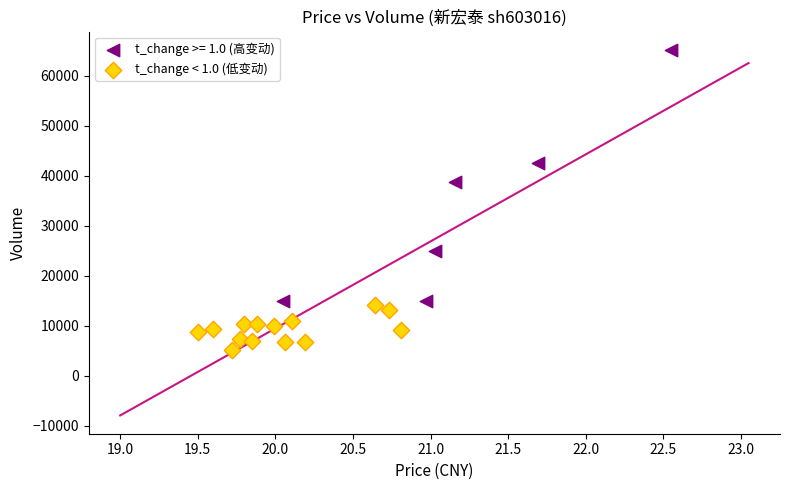

Which series has the widest spread of Y values?

t_change >= 1.0 (高变动)